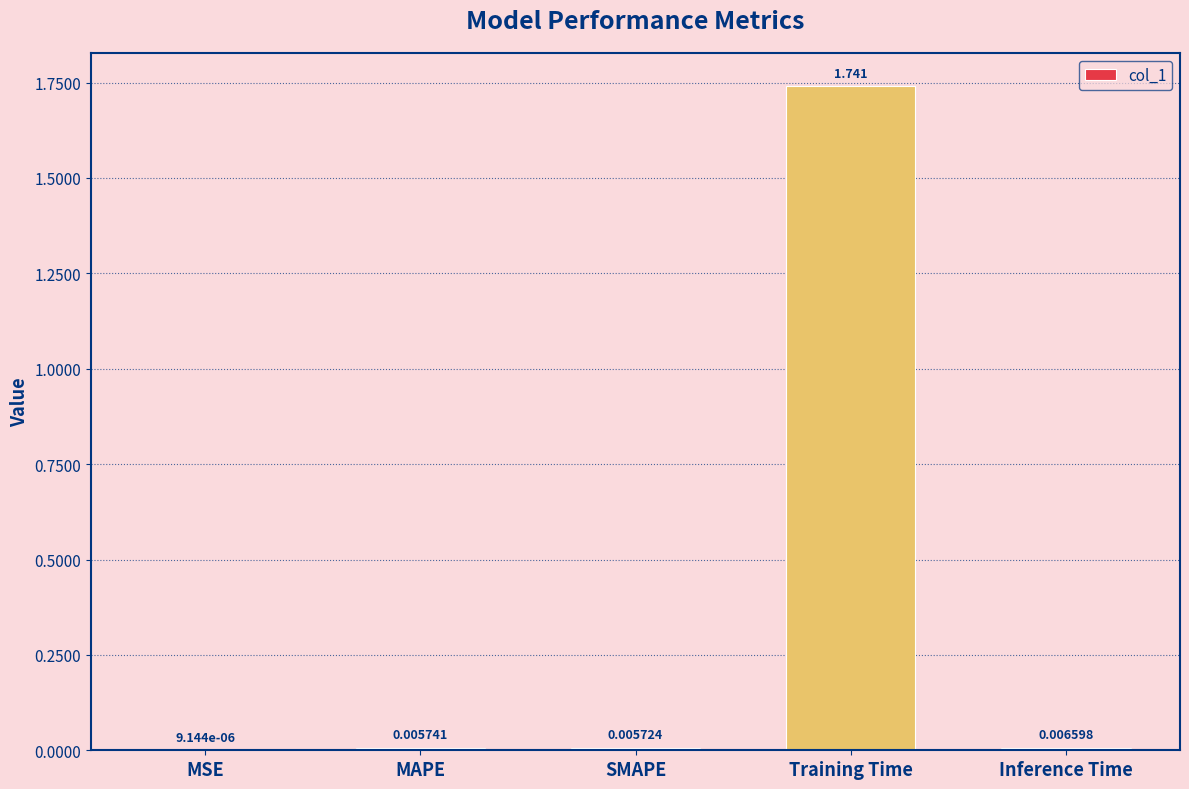

Between SMAPE and Inference Time, which is larger?

Inference Time